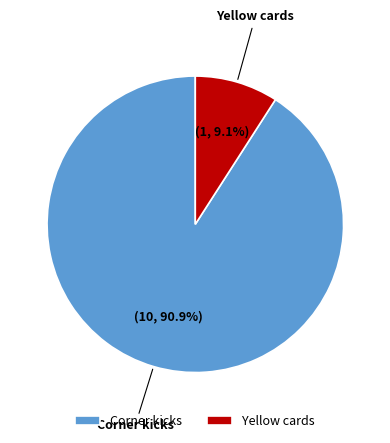

What is the ratio of the value at Yellow cards to the value at Corner kicks?

0.1